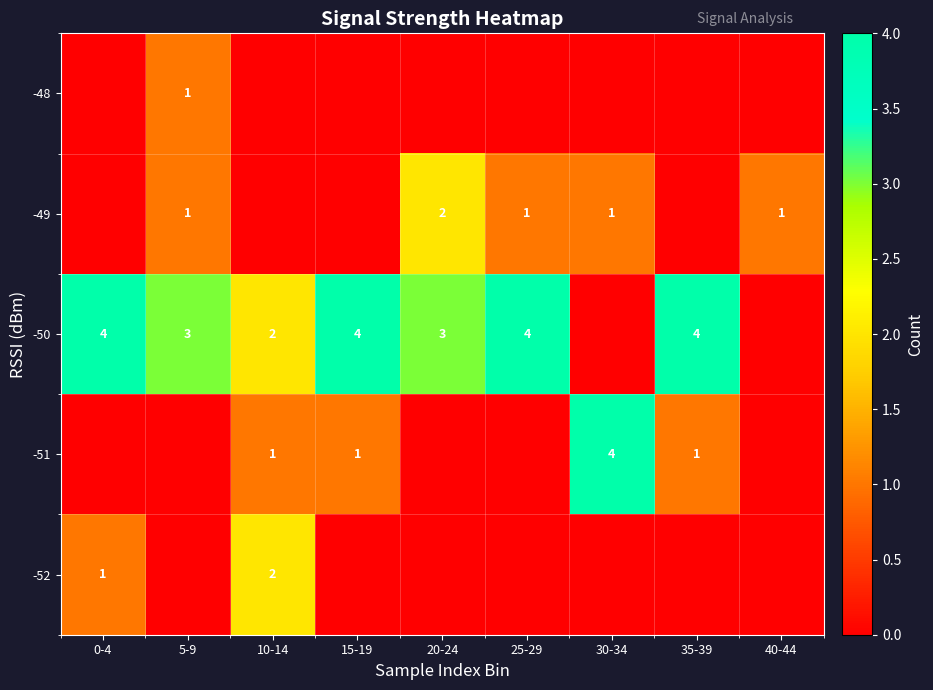

The -52 series shows 2 at 10-14. True or false?

True